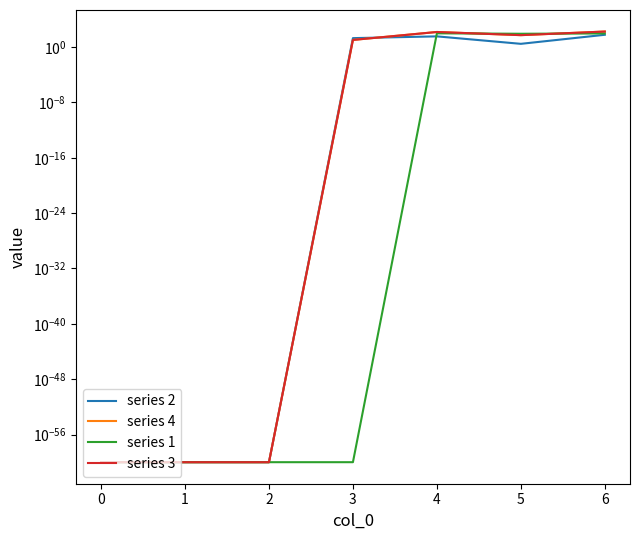

What is the highest value of the series 2 series?

61.0